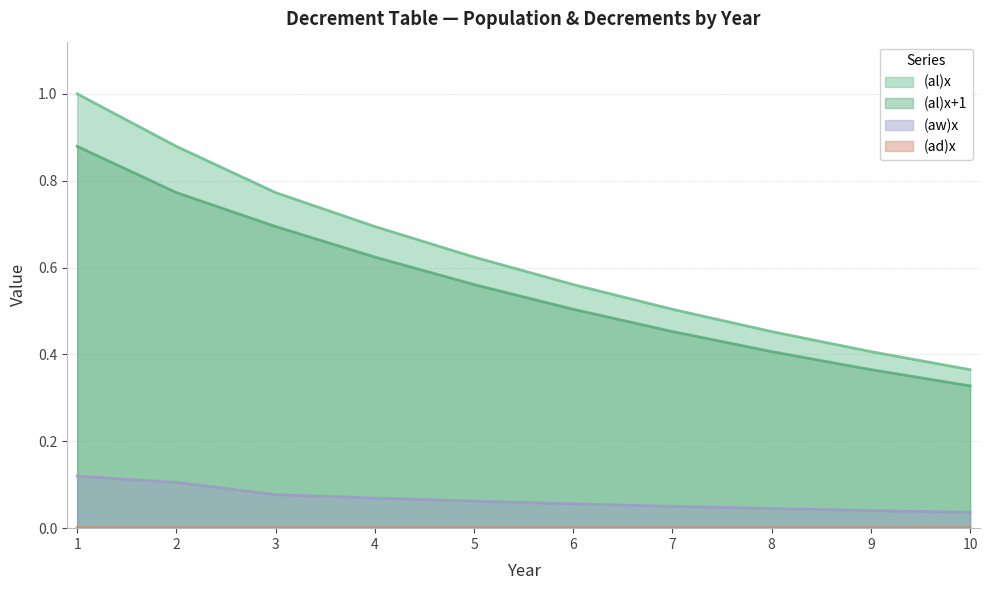

What is the value of the (al)x point at the 2nd from the left?

0.9